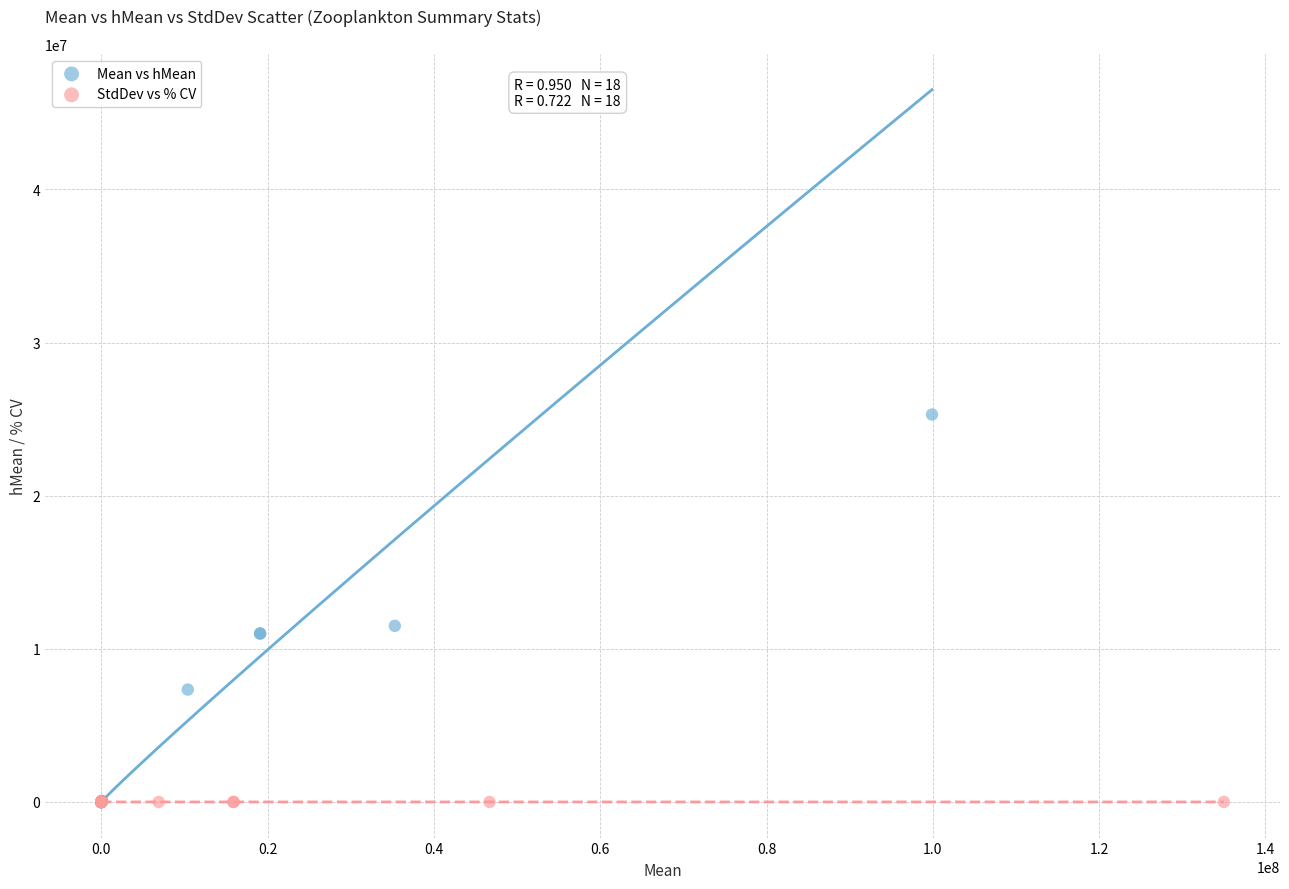

Which series contains the highest Y value?

Mean vs hMean